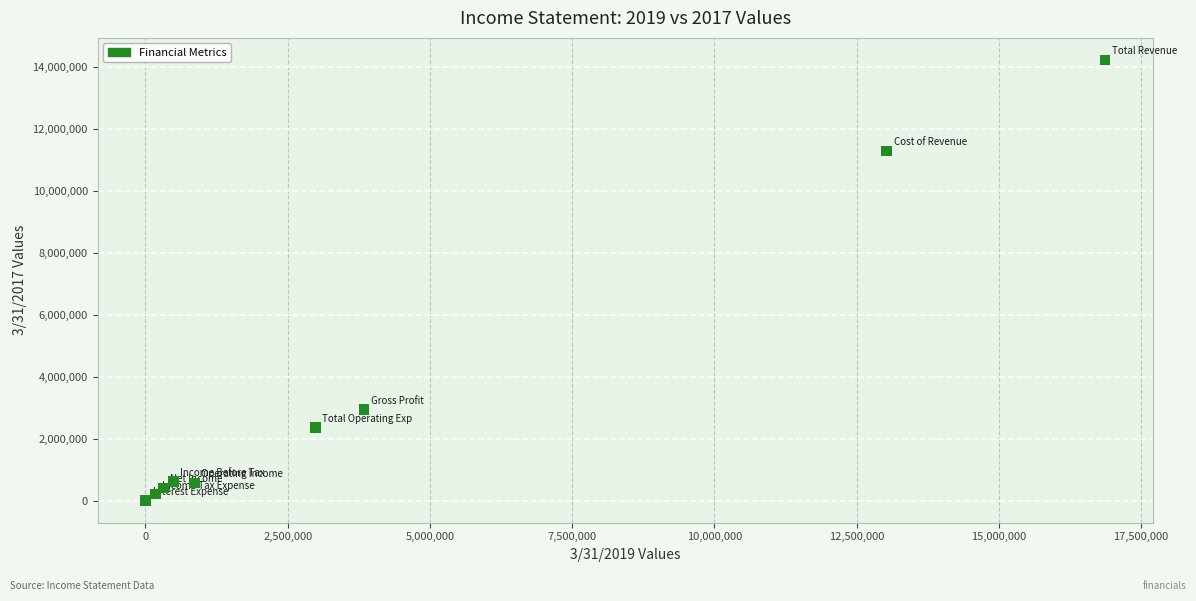

What is the average X value?

4284630